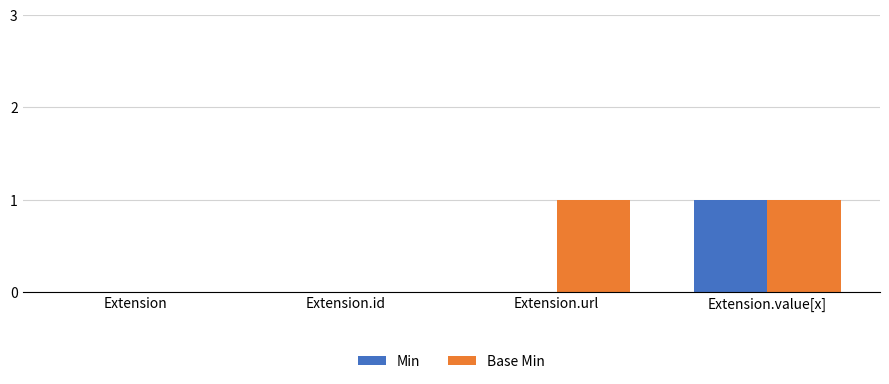

Is the value of Base Min at Extension.value[x] greater than the value of Min at Extension.id?

Yes